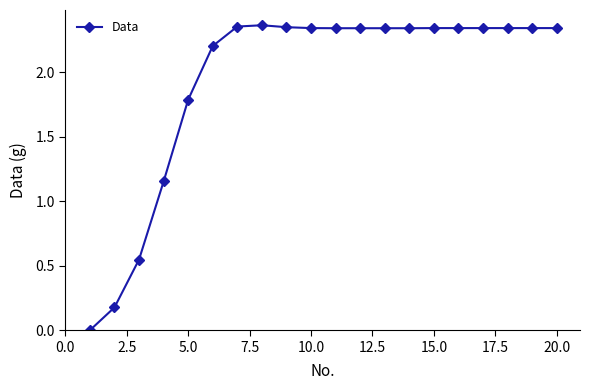

True or false: the data has more than 0 interior local peaks.

True